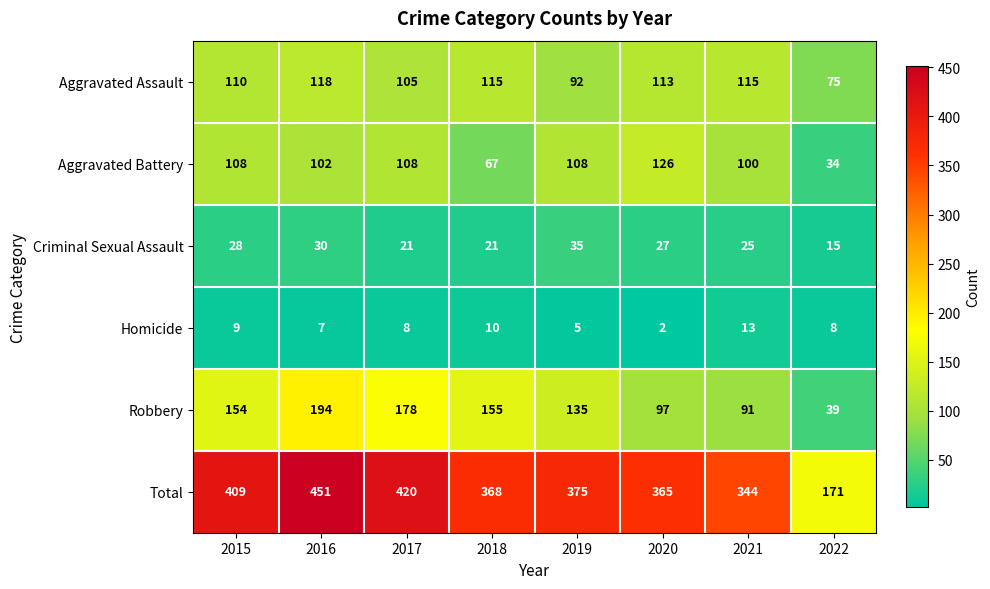

Rank the series by their maximum value, from highest to lowest.

Total, Robbery, Aggravated Battery, Aggravated Assault, Criminal Sexual Assault, Homicide